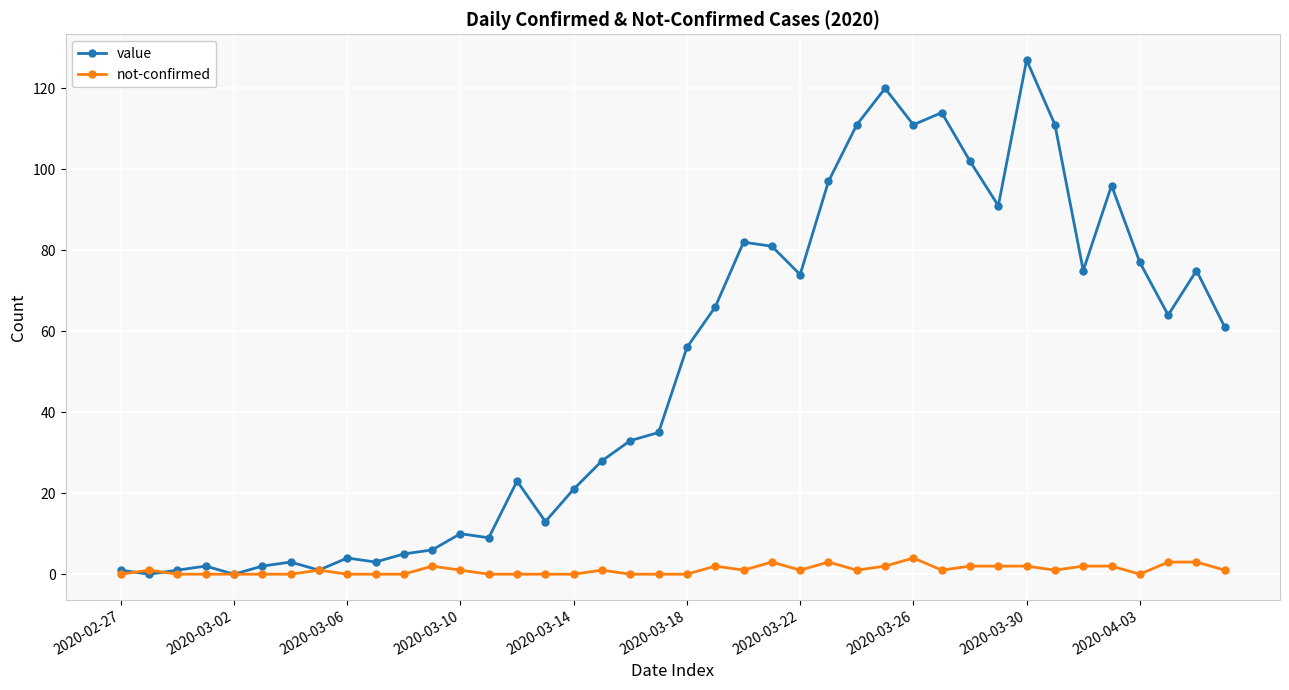

What is the greatest value displayed?

127